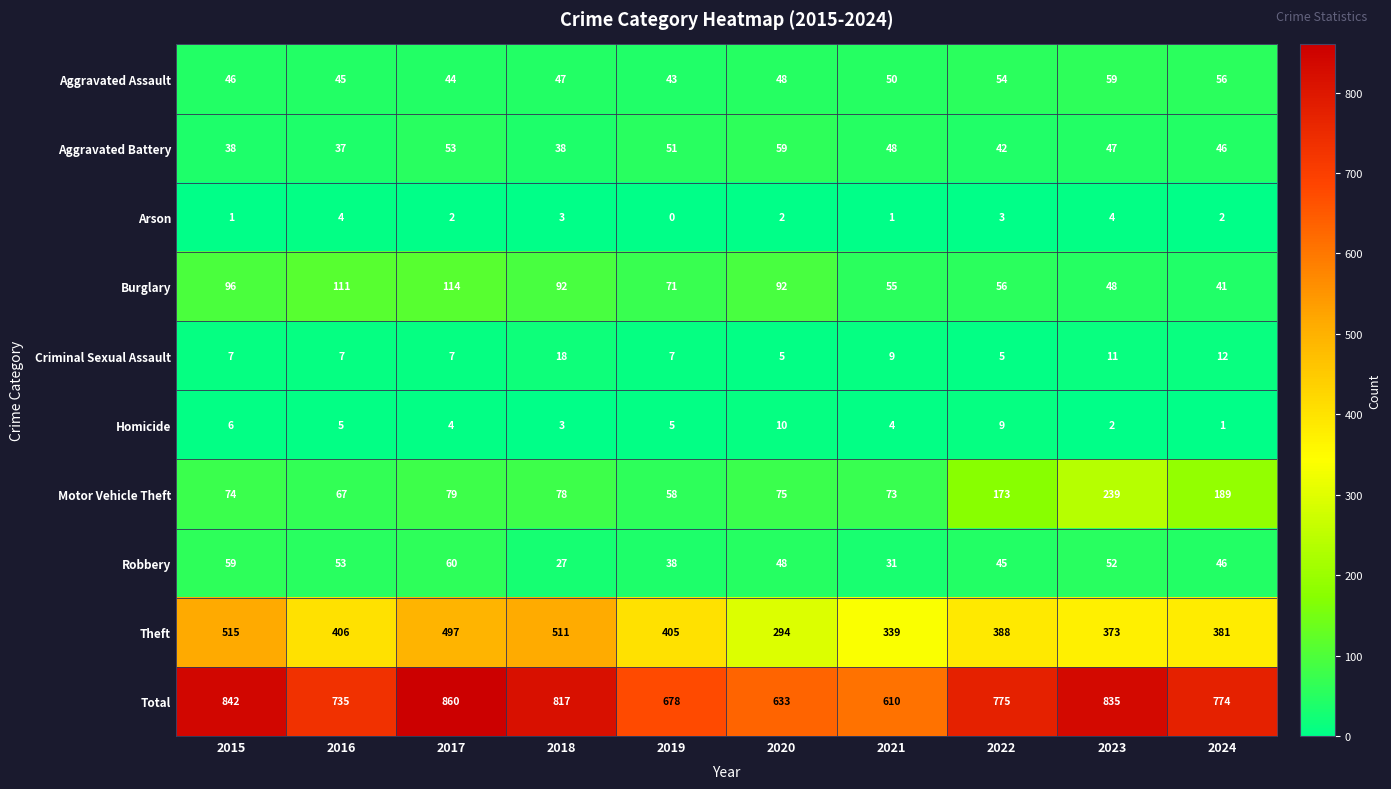

The Burglary series shows 41 at 2024. True or false?

True